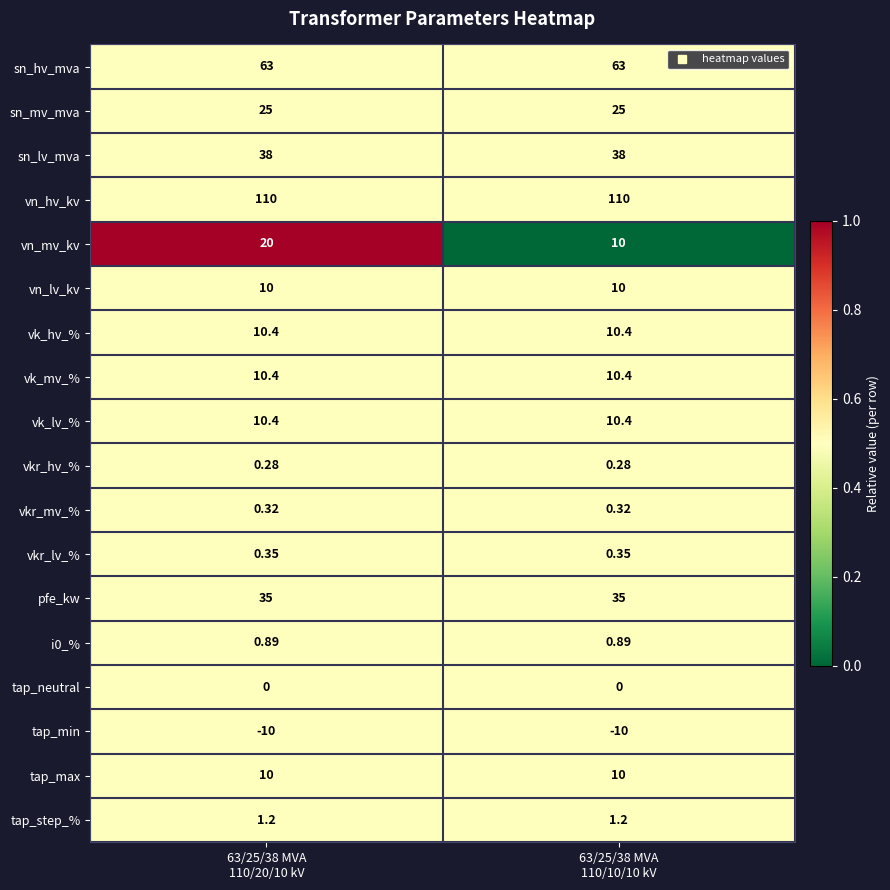

Which series has the largest range (max minus min)?

vn_mv_kv